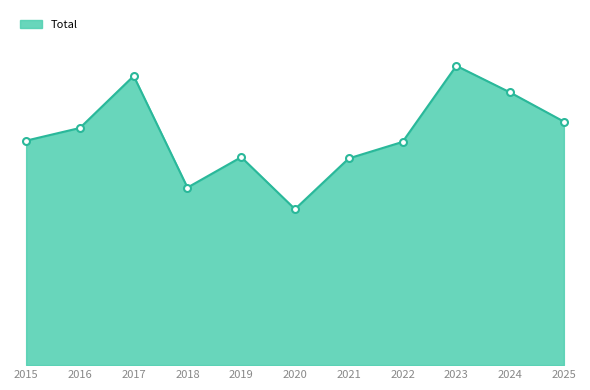

What is the minimum value shown in the chart?

123